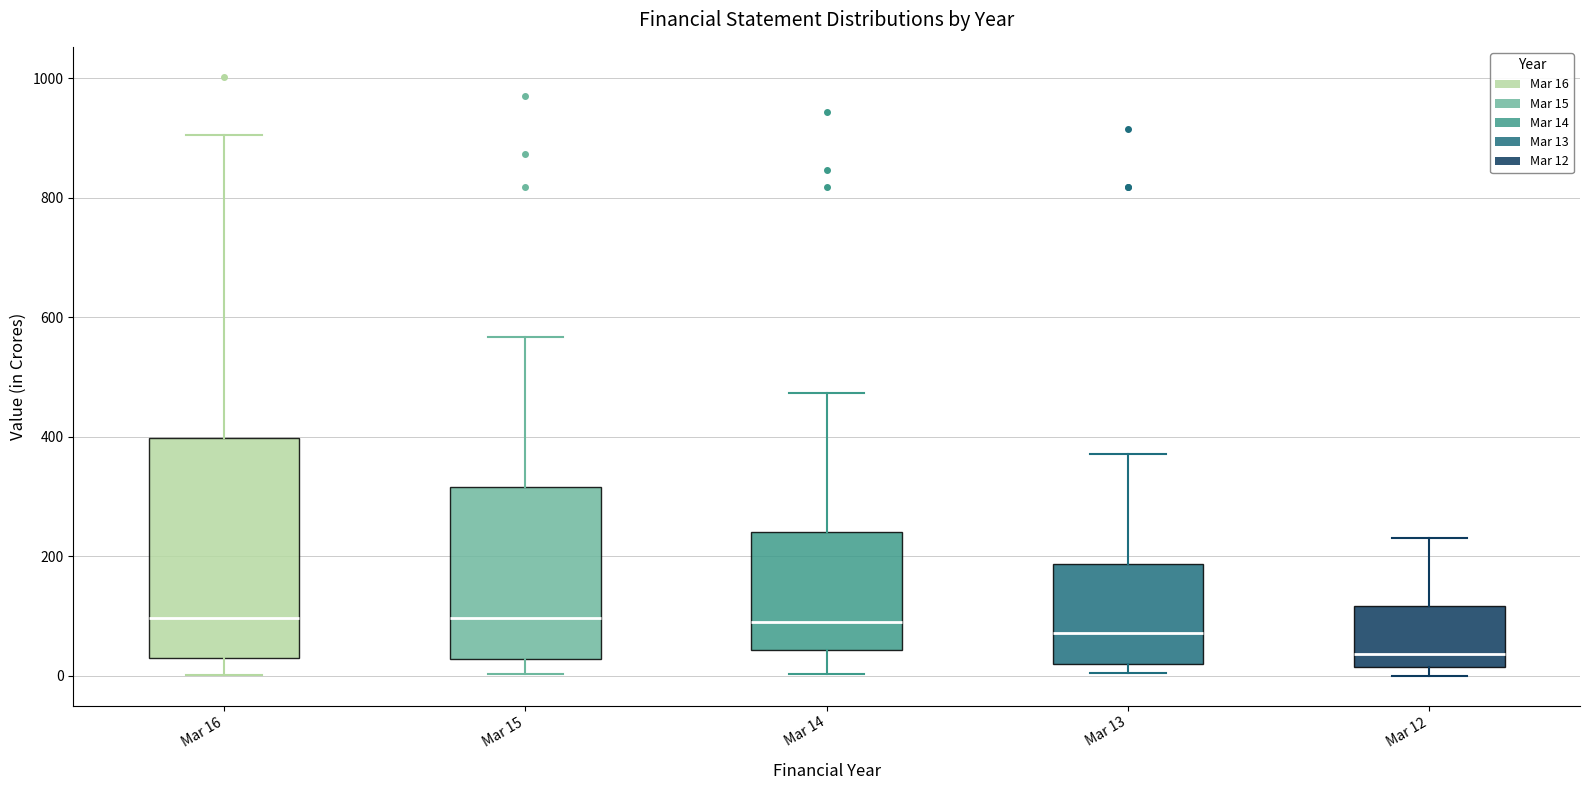

Which box's median line is the lowest?

Mar 12